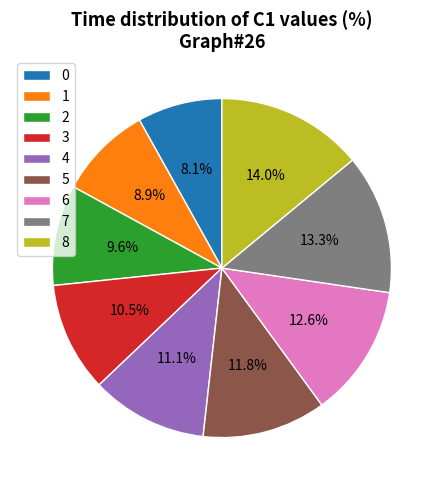

To the nearest percent, what is the average slice percentage?

11%